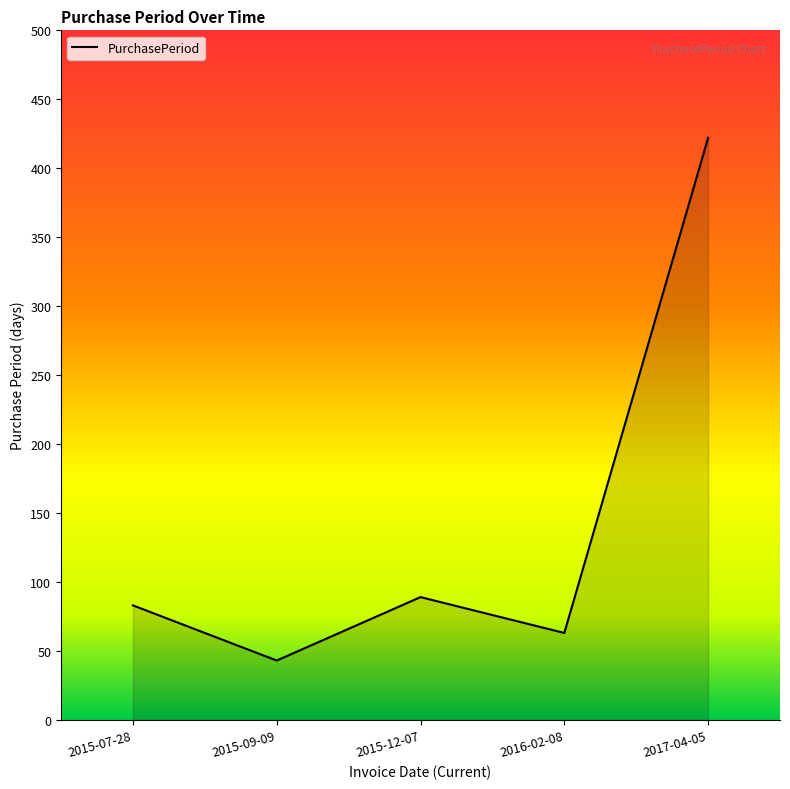

Is it true that the value at 2015-07-28 is 27?

False